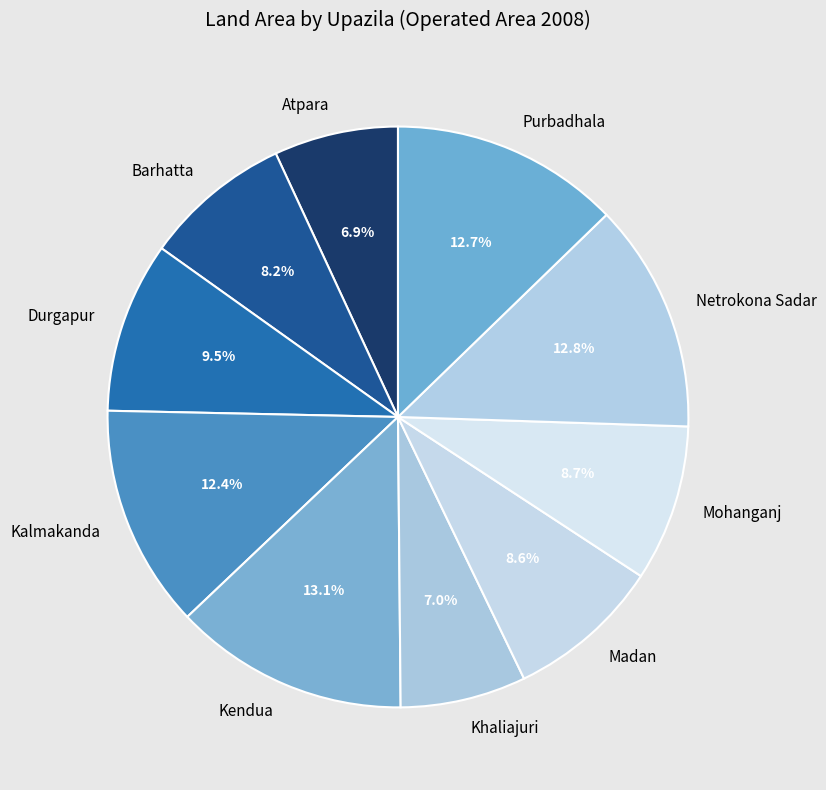

To the nearest percent, what portion does Kalmakanda represent?

12%